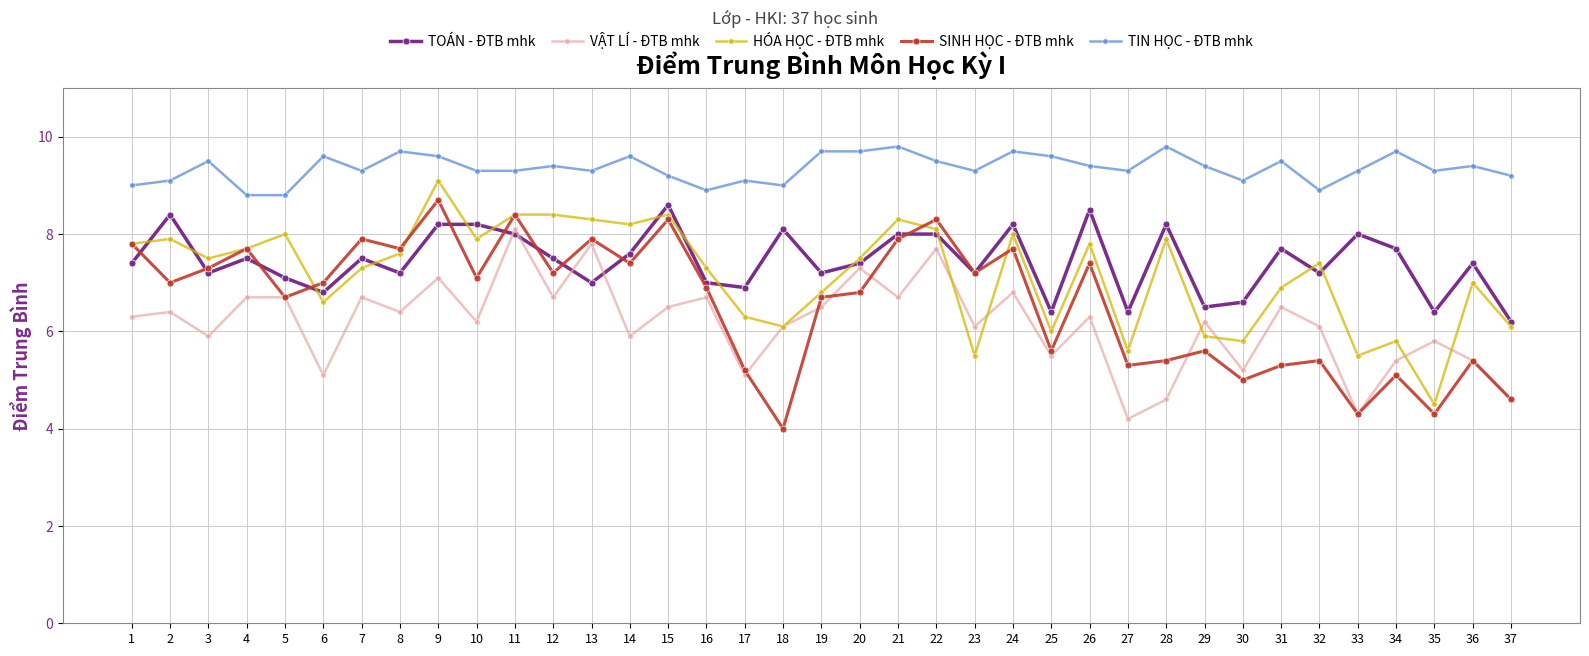

Reading left to right, transcribe all the data shown in this chart.

TOÁN - ĐTB mhk: 7.4	8.4	7.2	7.5	7.1	6.8	7.5	7.2	8.2	8.2	8.0	7.5	7.0	7.6	8.6	7.0	6.9	8.1	7.2	7.4	8.0	8.0	7.2	8.2	6.4	8.5	6.4	8.2	6.5	6.6	7.7	7.2	8.0	7.7	6.4	7.4	6.2
VẬT LÍ - ĐTB mhk: 6.3	6.4	5.9	6.7	6.7	5.1	6.7	6.4	7.1	6.2	8.1	6.7	7.8	5.9	6.5	6.7	5.1	6.1	6.5	7.3	6.7	7.7	6.1	6.8	5.5	6.3	4.2	4.6	6.2	5.2	6.5	6.1	4.3	5.4	5.8	5.4	4.6
HÓA HỌC - ĐTB mhk: 7.8	7.9	7.5	7.7	8.0	6.6	7.3	7.6	9.1	7.9	8.4	8.4	8.3	8.2	8.4	7.3	6.3	6.1	6.8	7.5	8.3	8.1	5.5	8.0	6.0	7.8	5.6	7.9	5.9	5.8	6.9	7.4	5.5	5.8	4.5	7.0	6.1
SINH HỌC - ĐTB mhk: 7.8	7.0	7.3	7.7	6.7	7.0	7.9	7.7	8.7	7.1	8.4	7.2	7.9	7.4	8.3	6.9	5.2	4.0	6.7	6.8	7.9	8.3	7.2	7.7	5.6	7.4	5.3	5.4	5.6	5.0	5.3	5.4	4.3	5.1	4.3	5.4	4.6
TIN HỌC - ĐTB mhk: 9.0	9.1	9.5	8.8	8.8	9.6	9.3	9.7	9.6	9.3	9.3	9.4	9.3	9.6	9.2	8.9	9.1	9.0	9.7	9.7	9.8	9.5	9.3	9.7	9.6	9.4	9.3	9.8	9.4	9.1	9.5	8.9	9.3	9.7	9.3	9.4	9.2